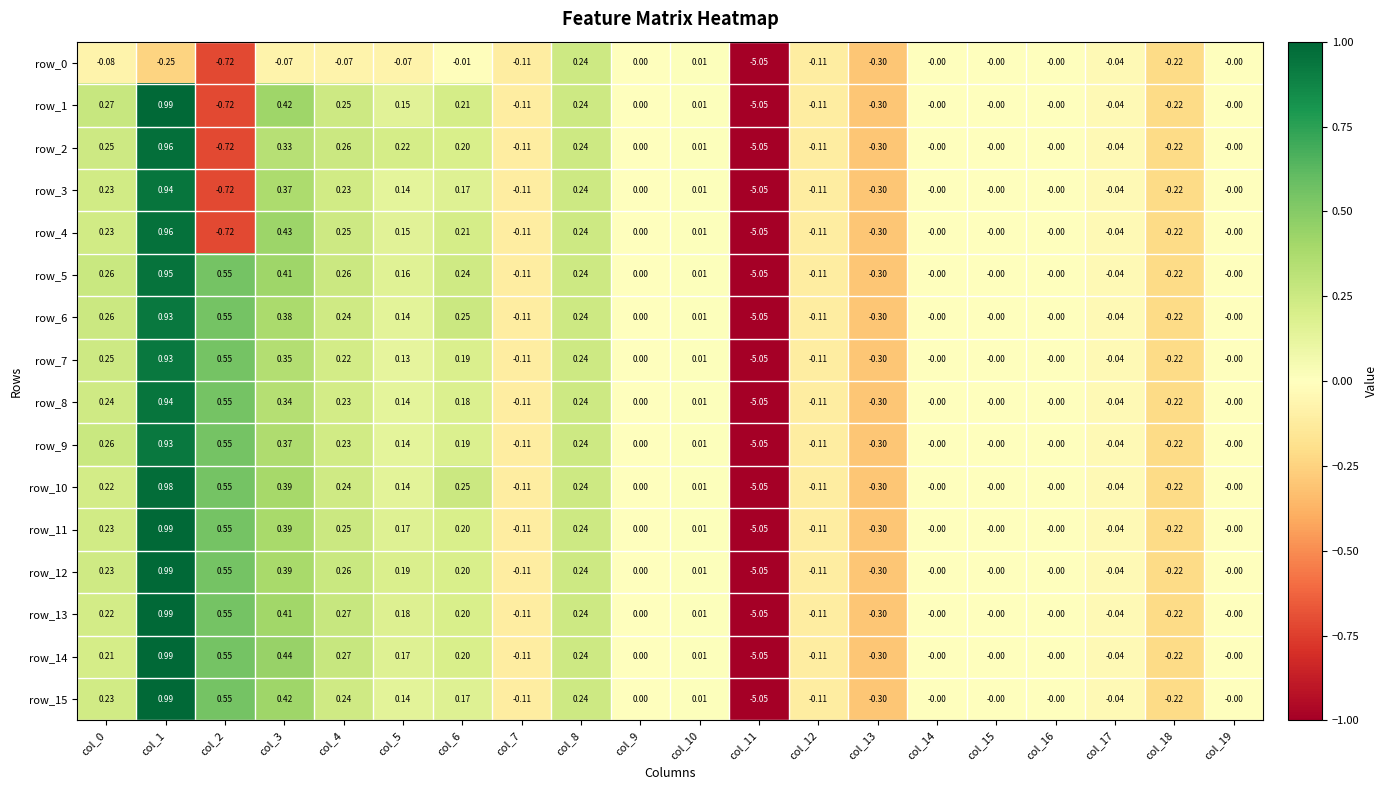

Is the value of row_6 at col_5 greater than the value of row_2 at col_16?

Yes